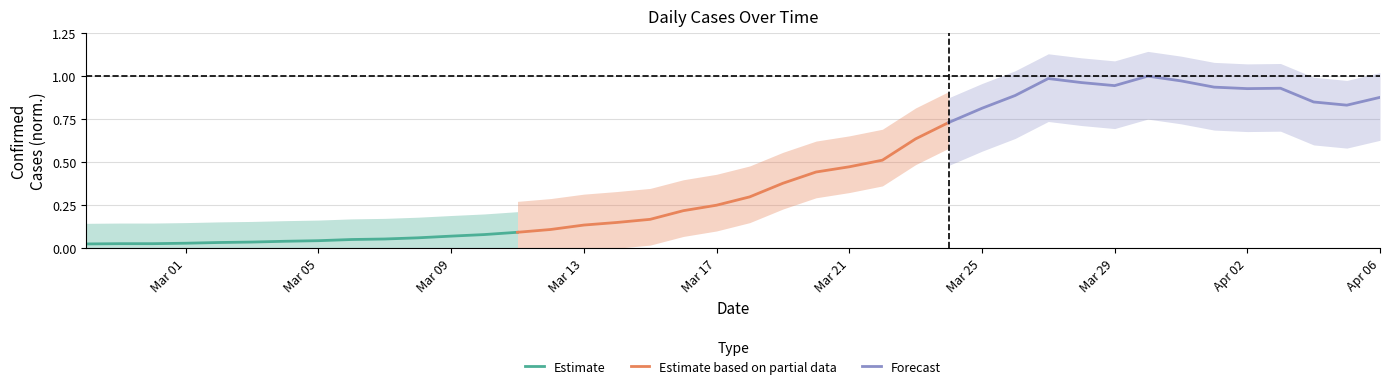

True or false: Estimate and Forecast cross at least once.

False